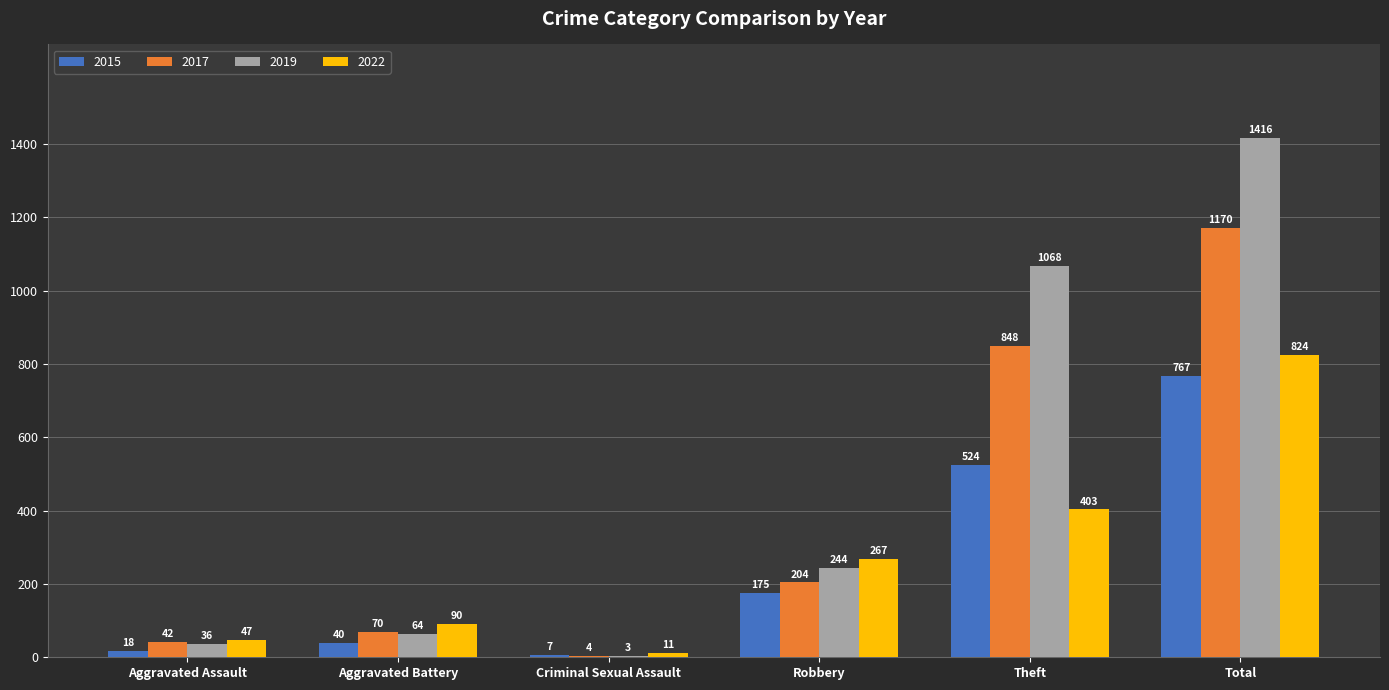

What is the maximum value shown in the chart?

1416